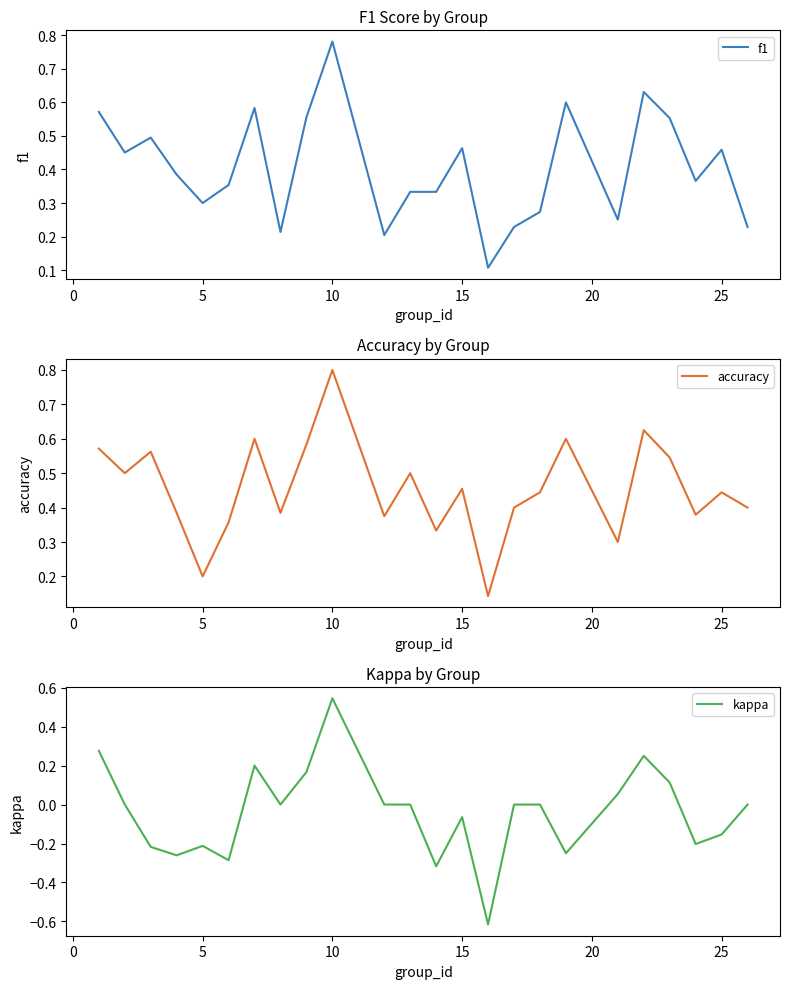

True or false: kappa and accuracy cross at least once.

False